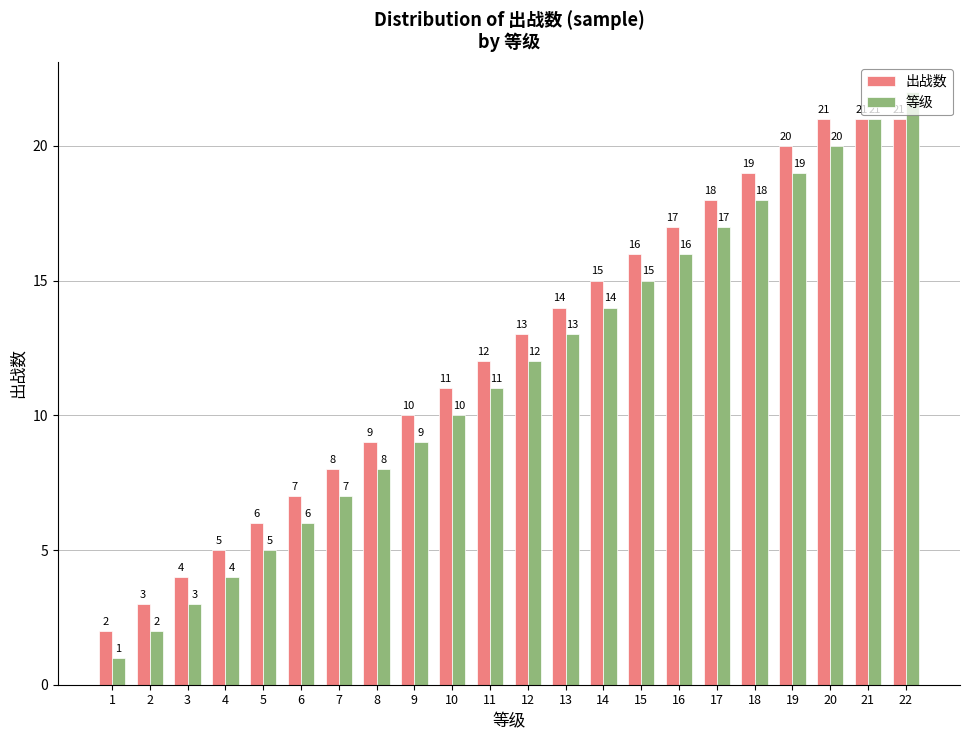

List the series in order of their overall mean, lowest first.

等级, 出战数